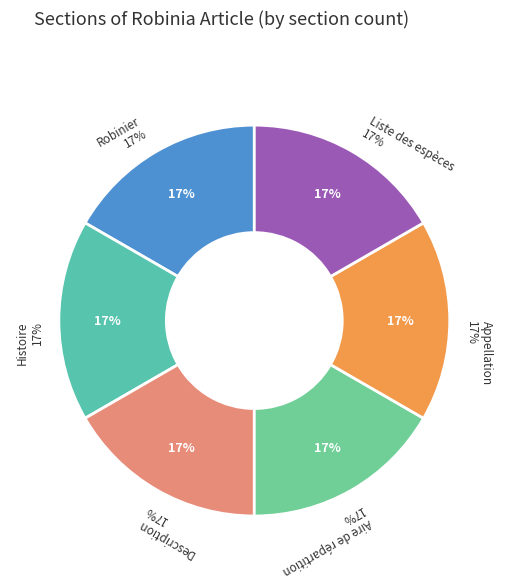

What is the smallest slice in the pie chart?

Robinier